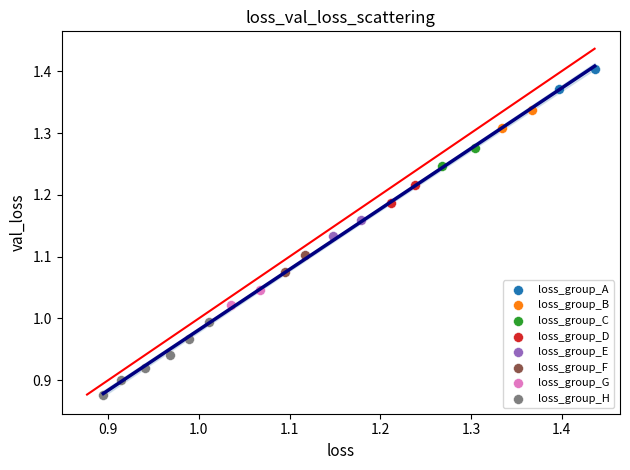

What are all the series names shown in the legend?

loss_group_A, loss_group_B, loss_group_C, loss_group_D, loss_group_E, loss_group_F, loss_group_G, loss_group_H